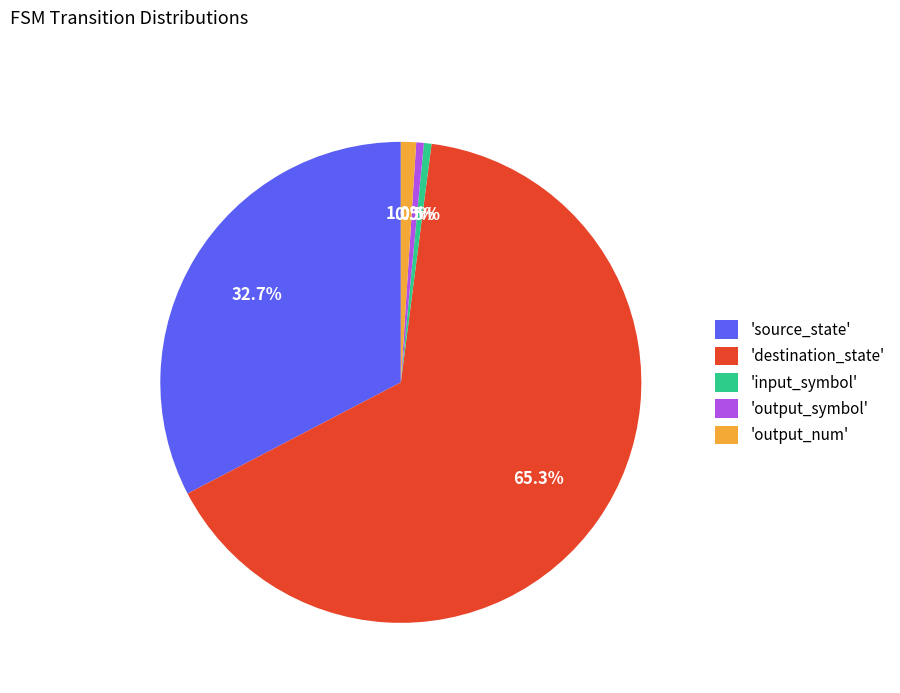

Between 'input_symbol' and 'source_state', which is larger?

'source_state'